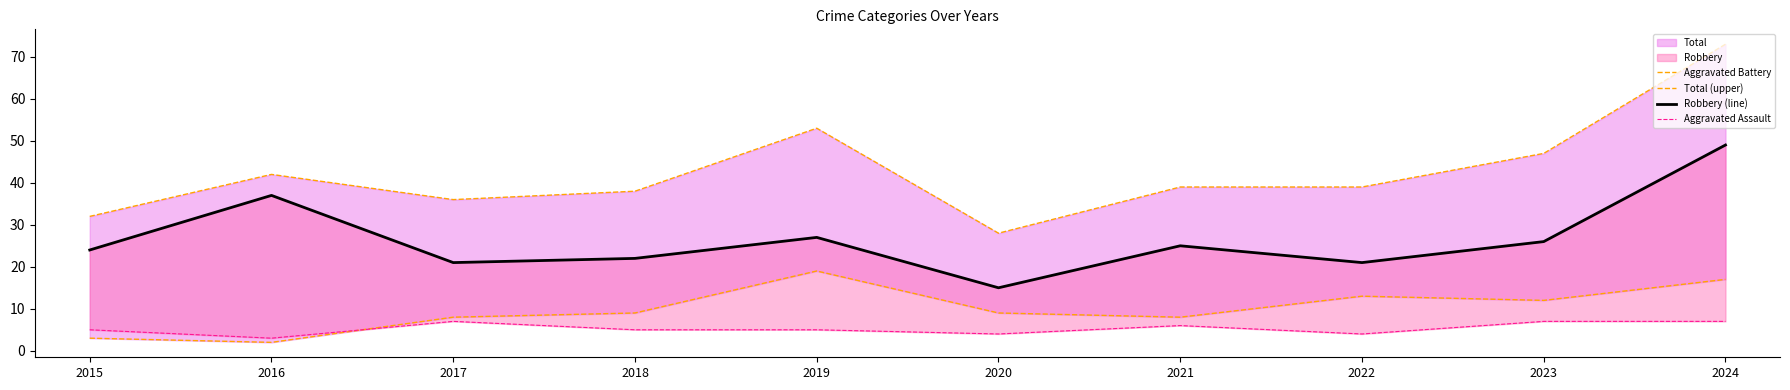

Where is Total (upper) nearest to the value 50?

2019